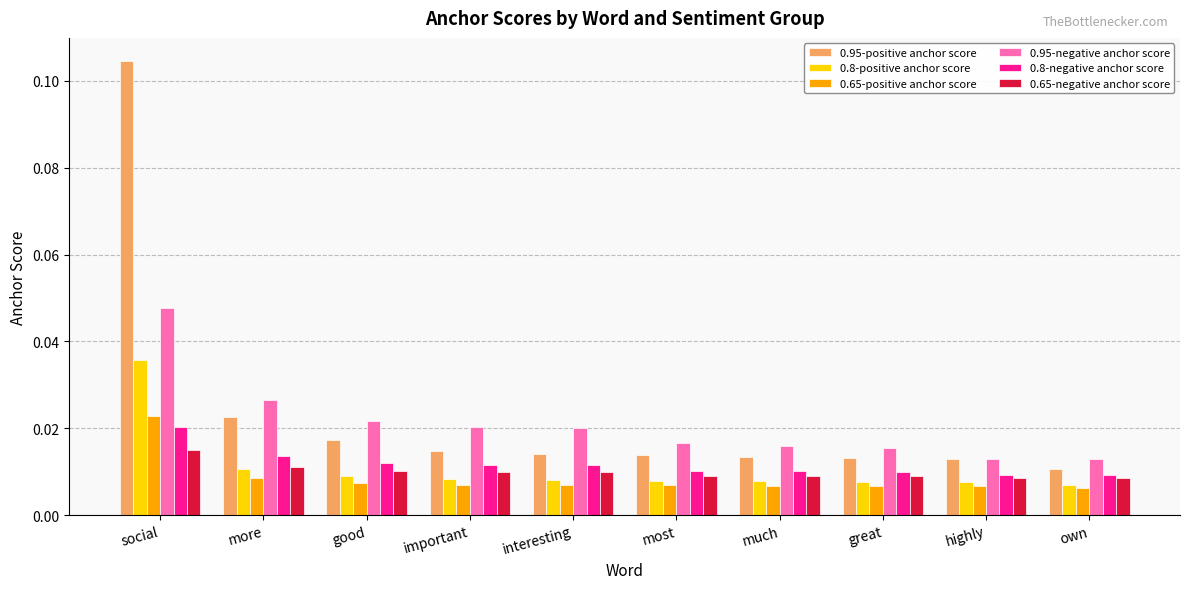

Count the 0.65-negative anchor score values in the range 0 to 1.

10